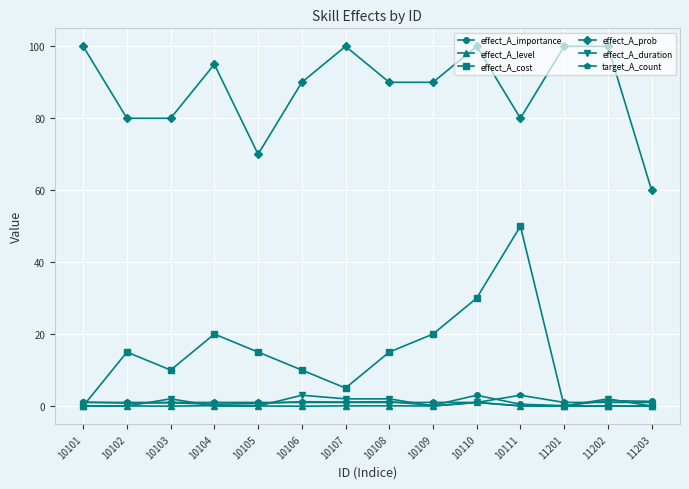

Which series has the largest total across all categories?

effect_A_prob